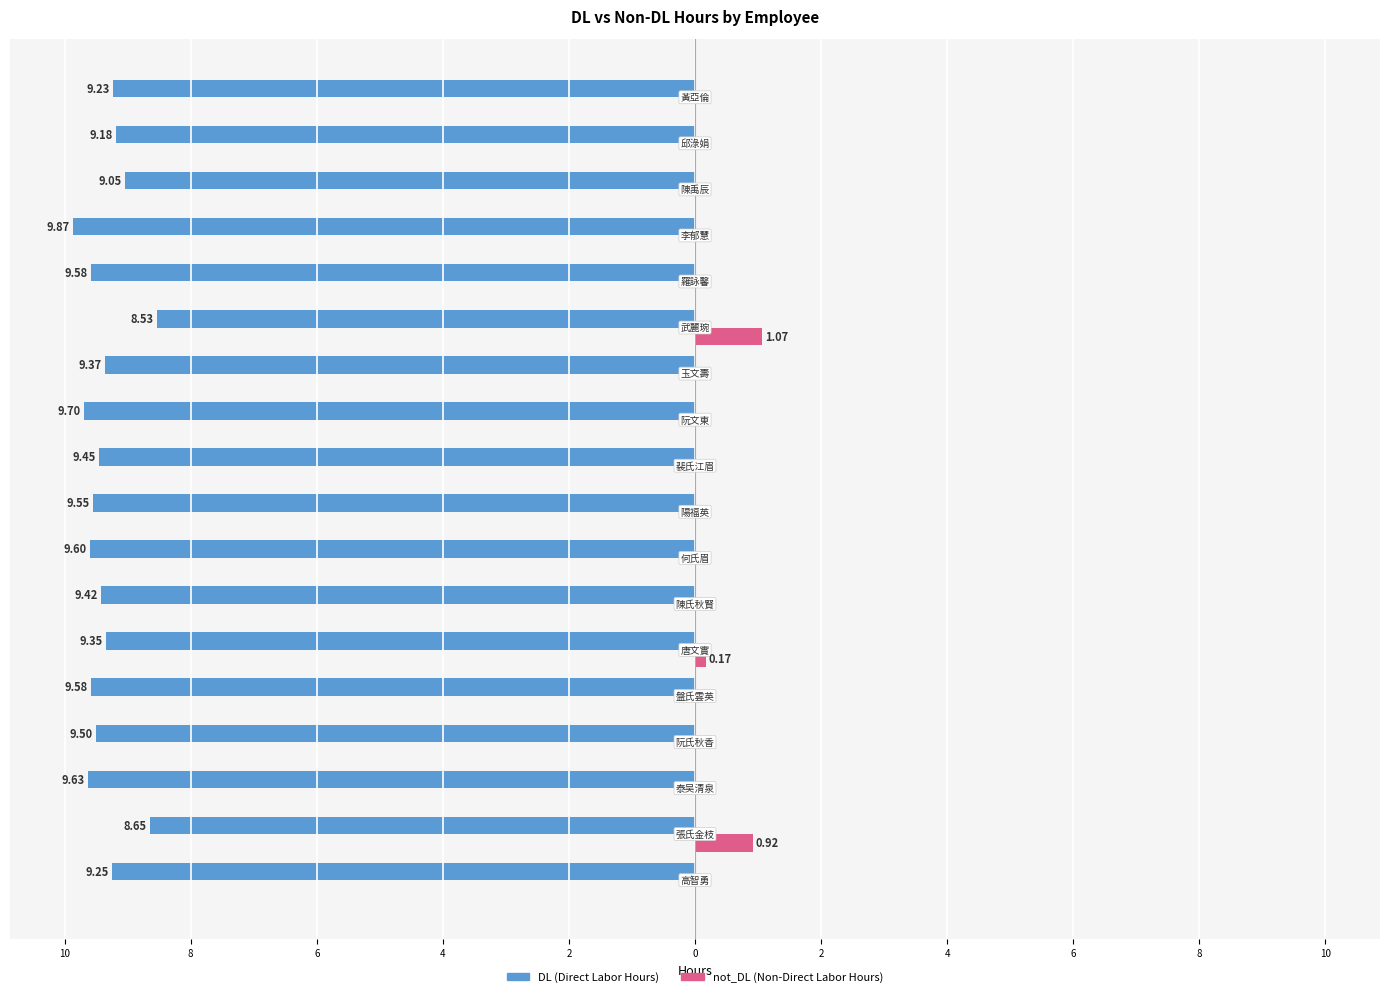

Reading left to right, transcribe all the data shown in this chart.

DL: -9.2	-8.7	-9.6	-9.5	-9.6	-9.3	-9.4	-9.6	-9.6	-9.4	-9.7	-9.4	-8.5	-9.6	-9.9	-9.1	-9.2	-9.2
not_DL: 0.0	0.9	0.0	0.0	0.0	0.2	0.0	0.0	0.0	0.0	0.0	0.0	1.1	0.0	0.0	0.0	0.0	0.0